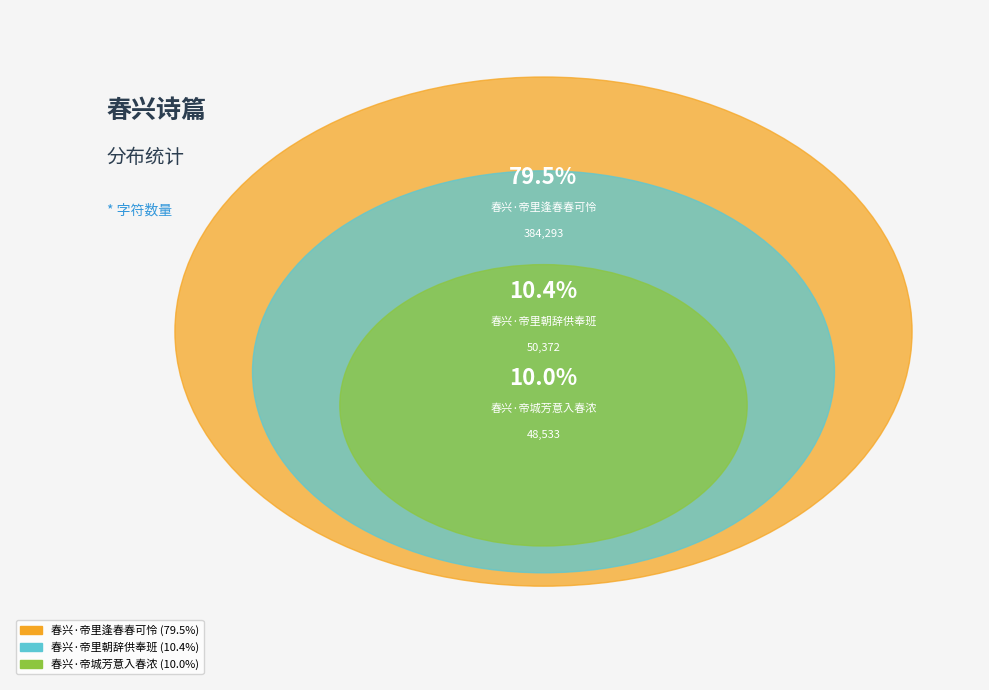

How many slices are in this pie chart?

3